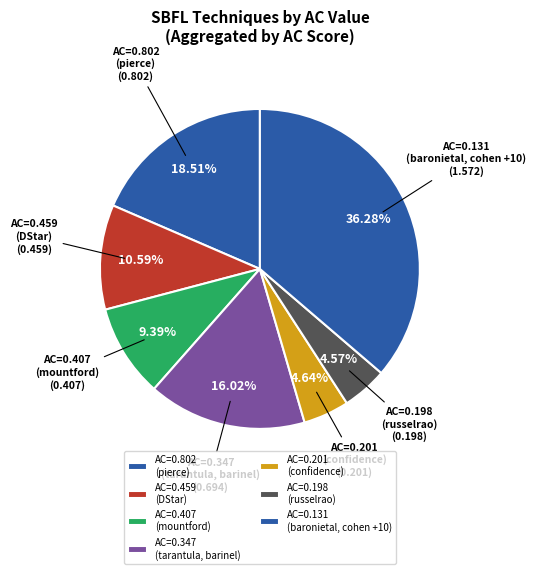

Approximately how many times larger is the value at AC=0.407 (mountford) compared to AC=0.459 (DStar)?

0.9